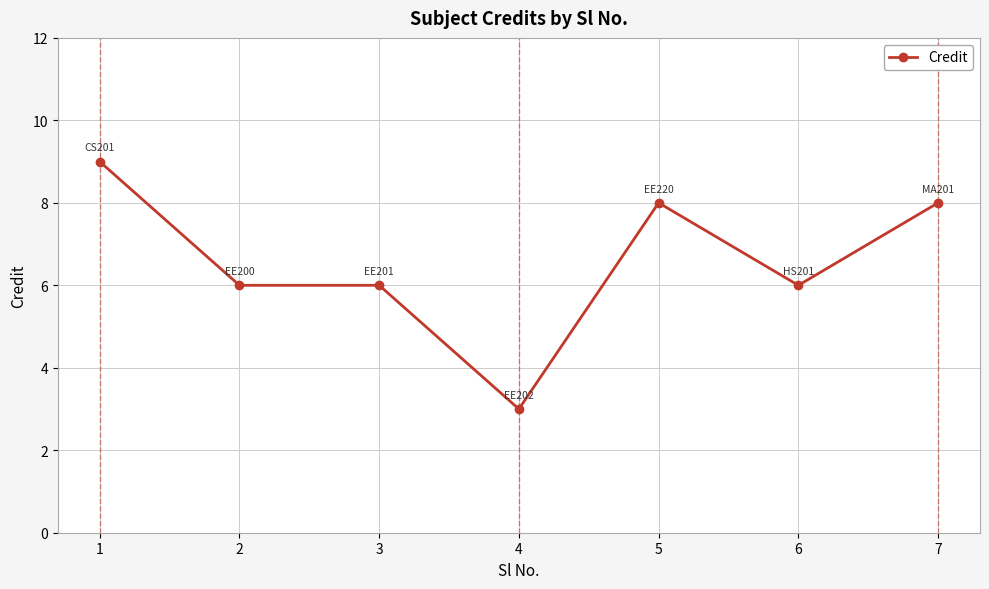

Reading left to right, what are all the values shown in this chart?

9	6	6	3	8	6	8